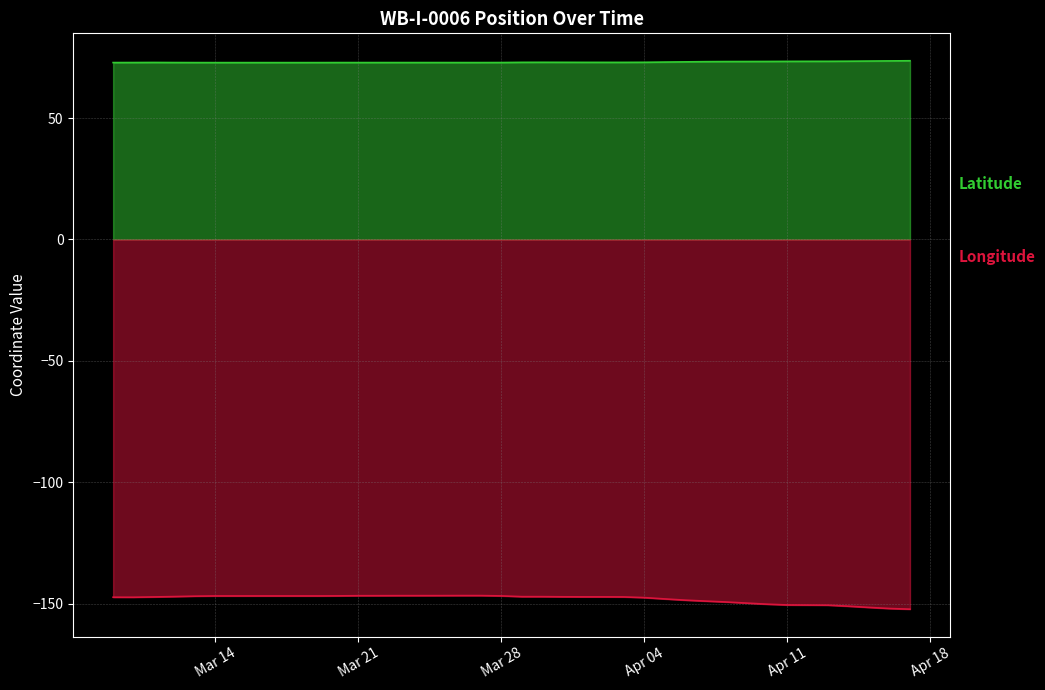

In Latitude, how many points are lower than both neighbors (excluding endpoints)?

6